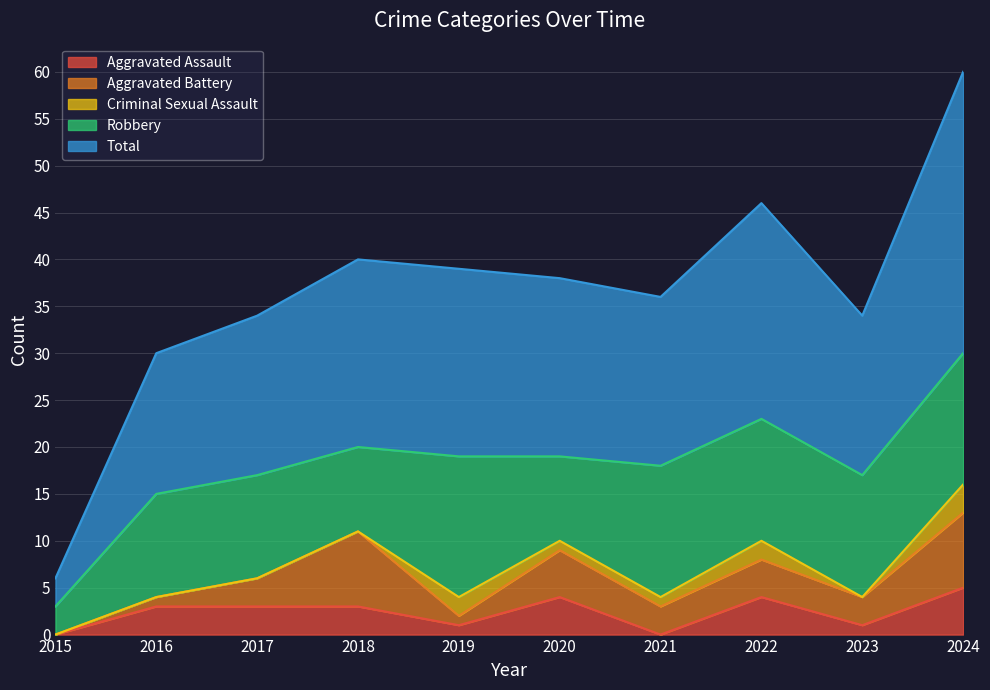

True or false: Criminal Sexual Assault has a value of 2 at 2019.

True